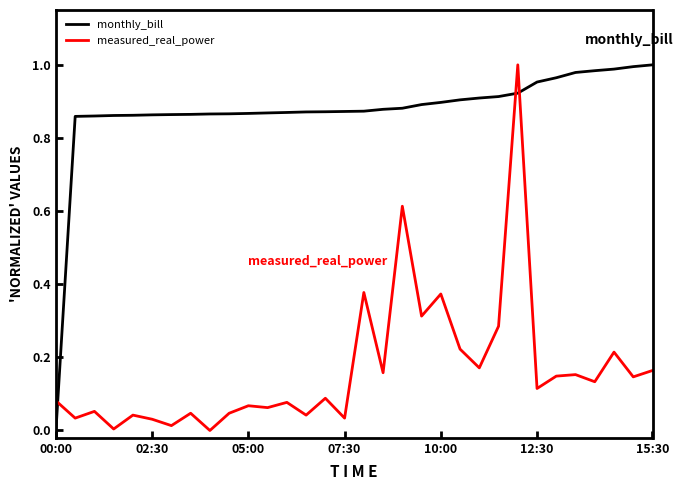

Which series has the largest total across all categories?

monthly_bill